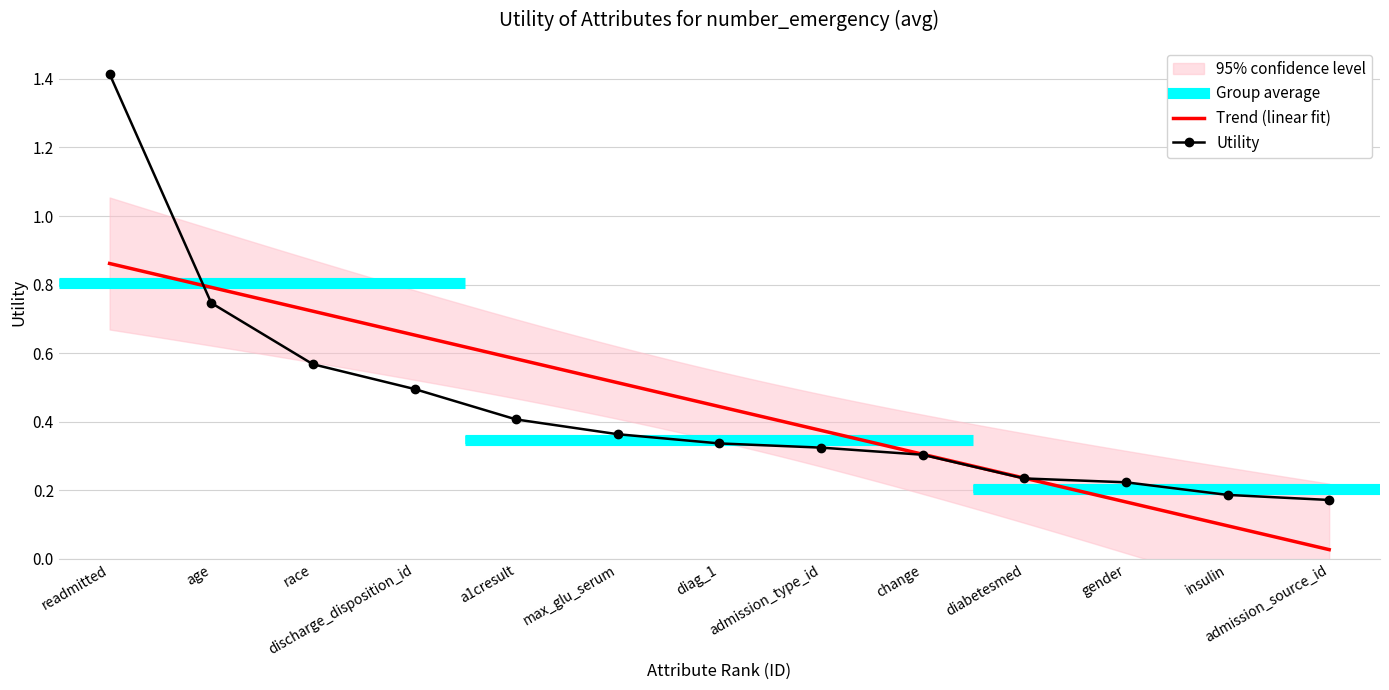

True or false: the data shows 0.3 at change.

True